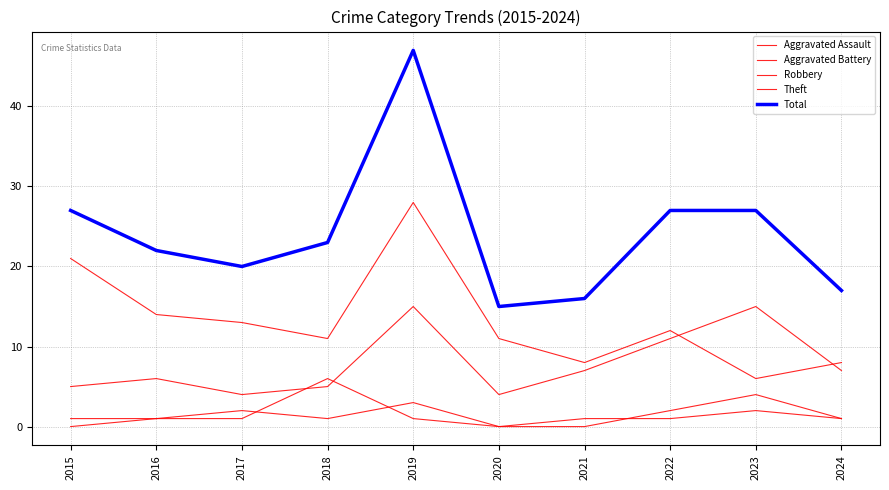

Is this an area chart (filled region under the line)?

No